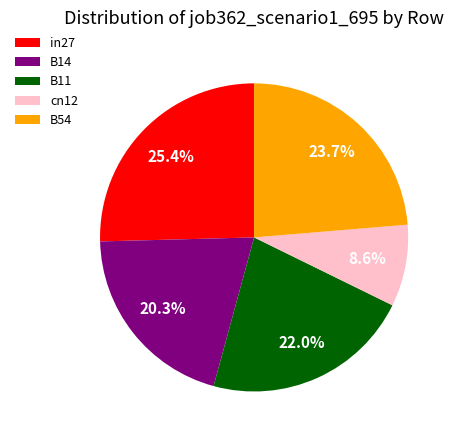

True or false: in27 accounts for 14% of the total.

False